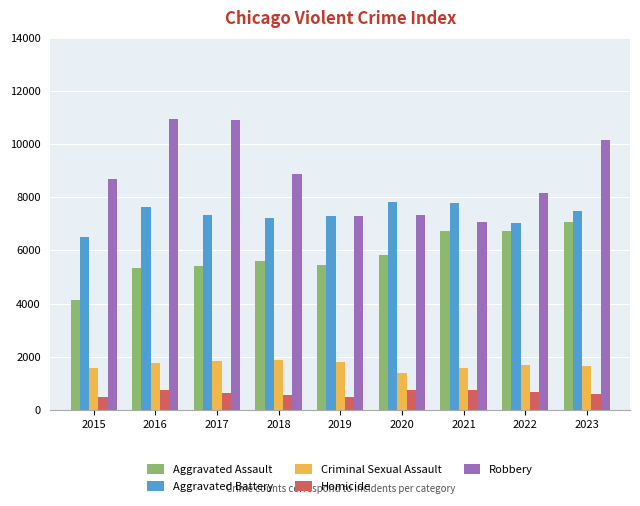

The Aggravated Assault series shows 7686 at 2018. True or false?

False